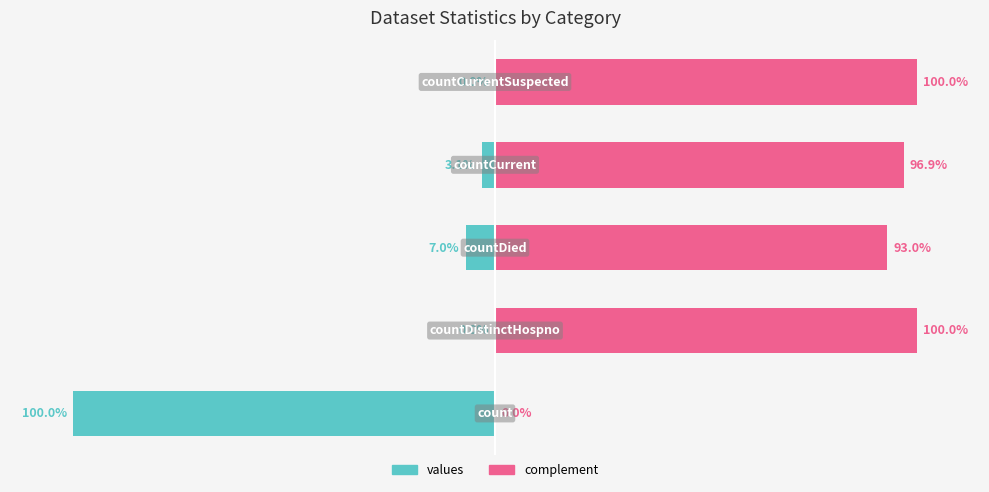

Reading right to left, transcribe all the data shown in this chart.

values: 0.0	-3.1	-7.0	0.0	-100.0
complement: 100.0	96.9	93.0	100.0	0.0